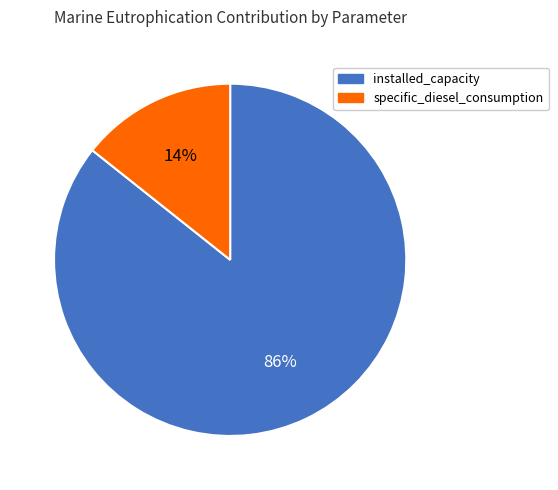

Which slice represents more than half of the pie?

installed_capacity